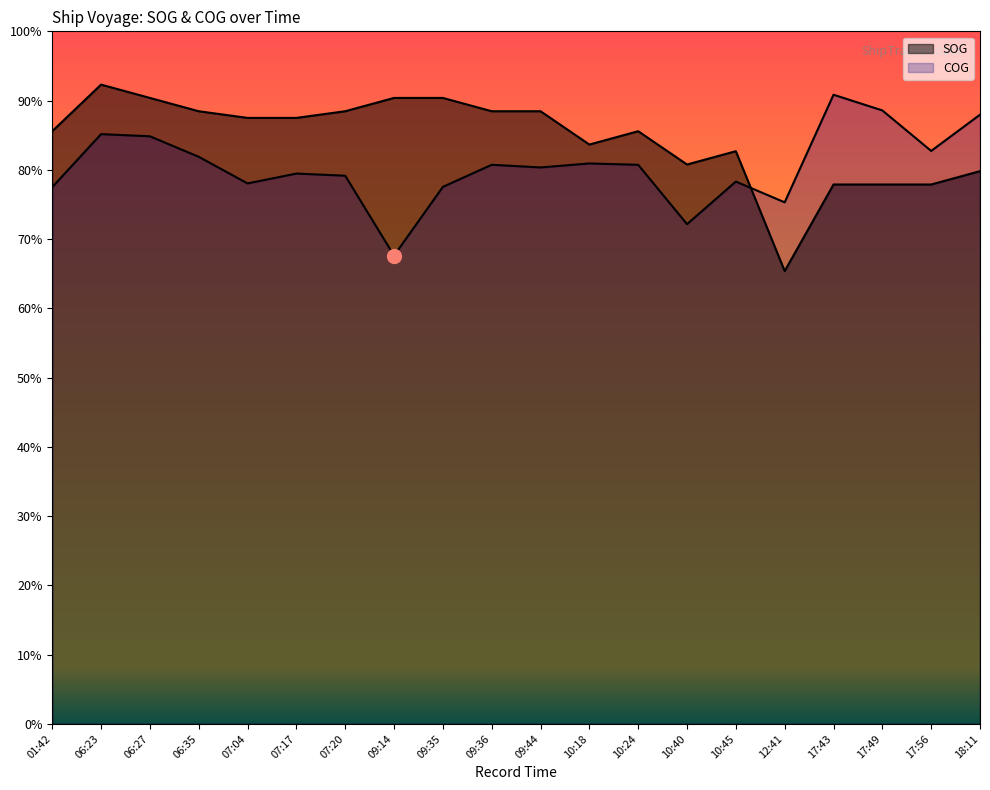

Reading right to left, extract all data points from this chart.

SOG: 207.5	202.5	202.5	202.5	170.0	215.0	210.0	222.5	217.5	230.0	230.0	235.0	235.0	230.0	227.5	227.5	230.0	235.0	240.0	222.5
COG: 228.7	215.1	230.3	236.2	195.8	203.6	187.6	209.9	210.4	208.9	209.9	201.6	175.8	205.8	206.6	202.9	212.9	220.6	221.4	201.5